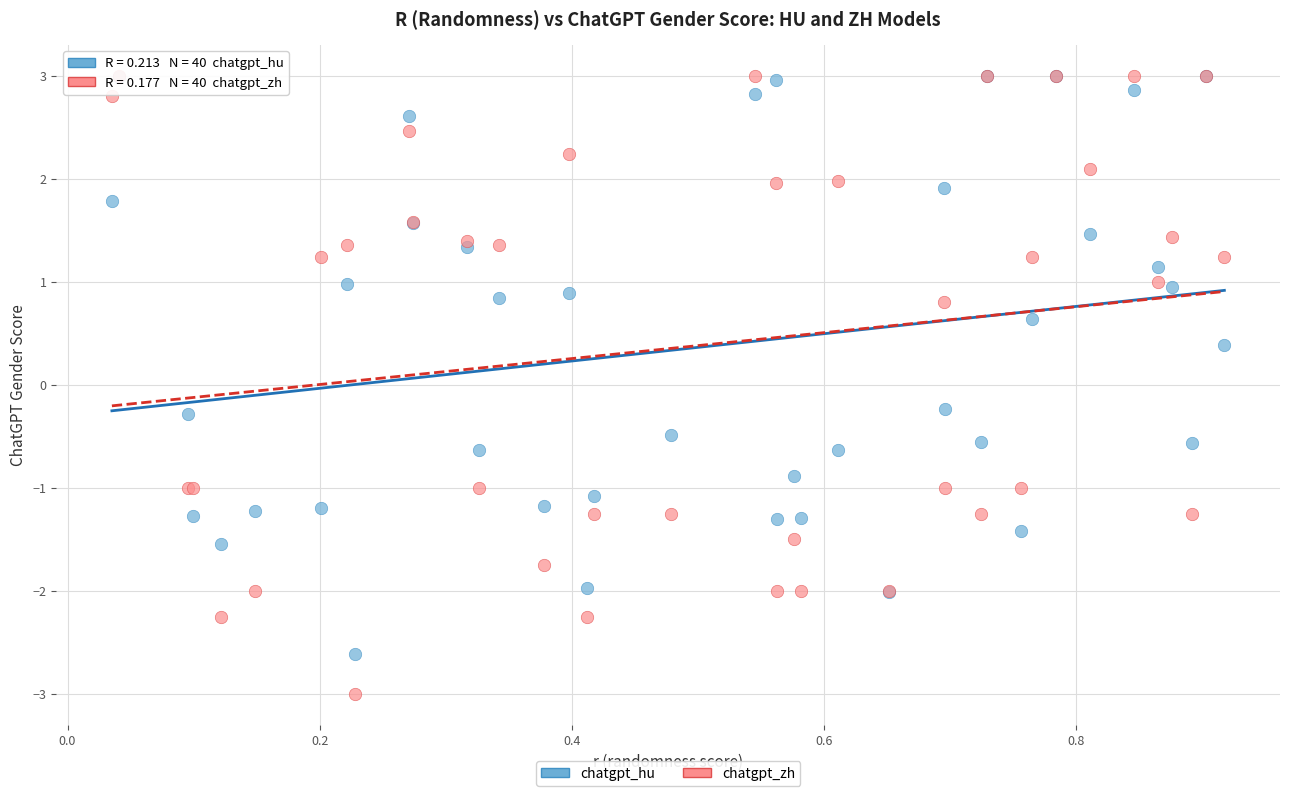

What are all the series names shown in the legend?

chatgpt_hu, chatgpt_zh